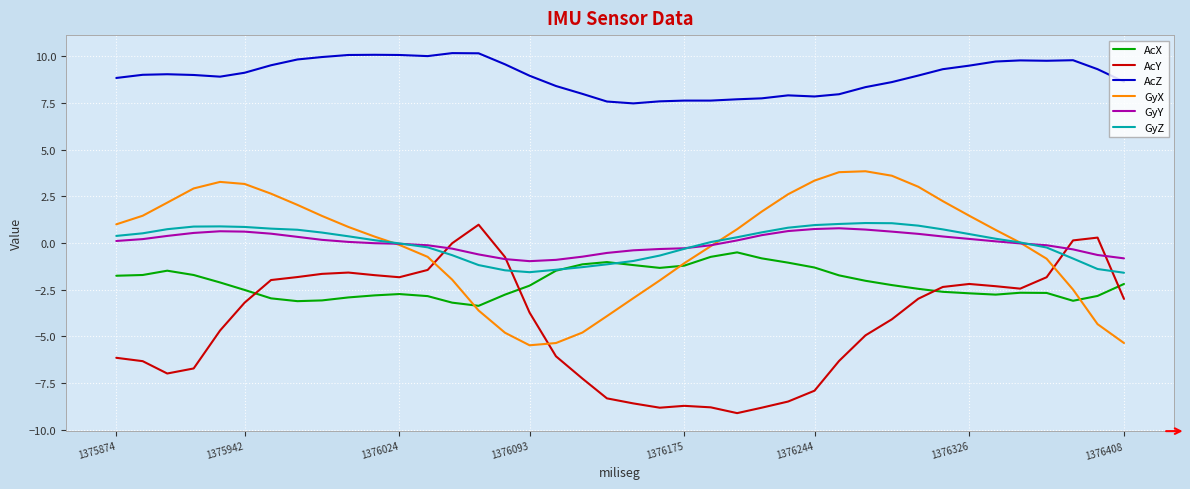

True or false: AcZ and GyX intersect in this chart.

False